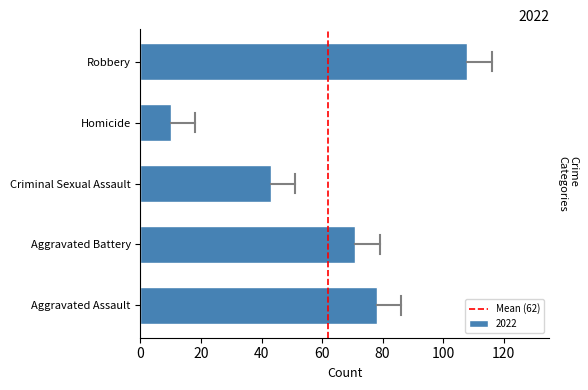

What is the sum of all values?

310